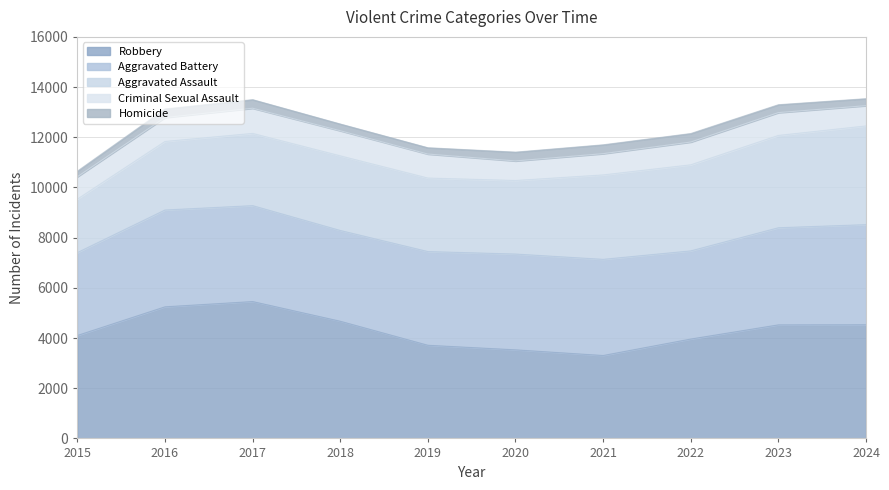

Reading left to right, extract all data points from this chart.

Aggravated Assault: 2130	2731	2878	2974	2929	2931	3364	3430	3679	3933
Aggravated Battery: 3303	3858	3822	3617	3734	3817	3832	3513	3870	3989
Criminal Sexual Assault: 893	955	1004	1002	958	780	848	908	910	809
Homicide: 221	339	341	267	250	350	352	338	313	277
Robbery: 4101	5243	5453	4668	3711	3529	3303	3959	4524	4529